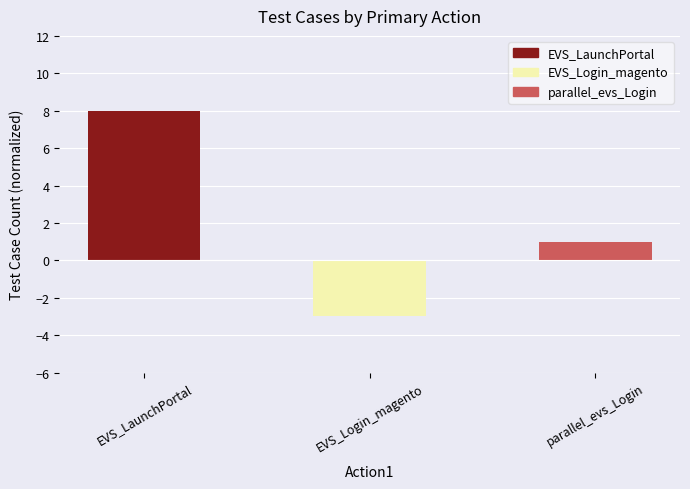

List the labels in order of value, largest first.

EVS_LaunchPortal, parallel_evs_Login, EVS_Login_magento